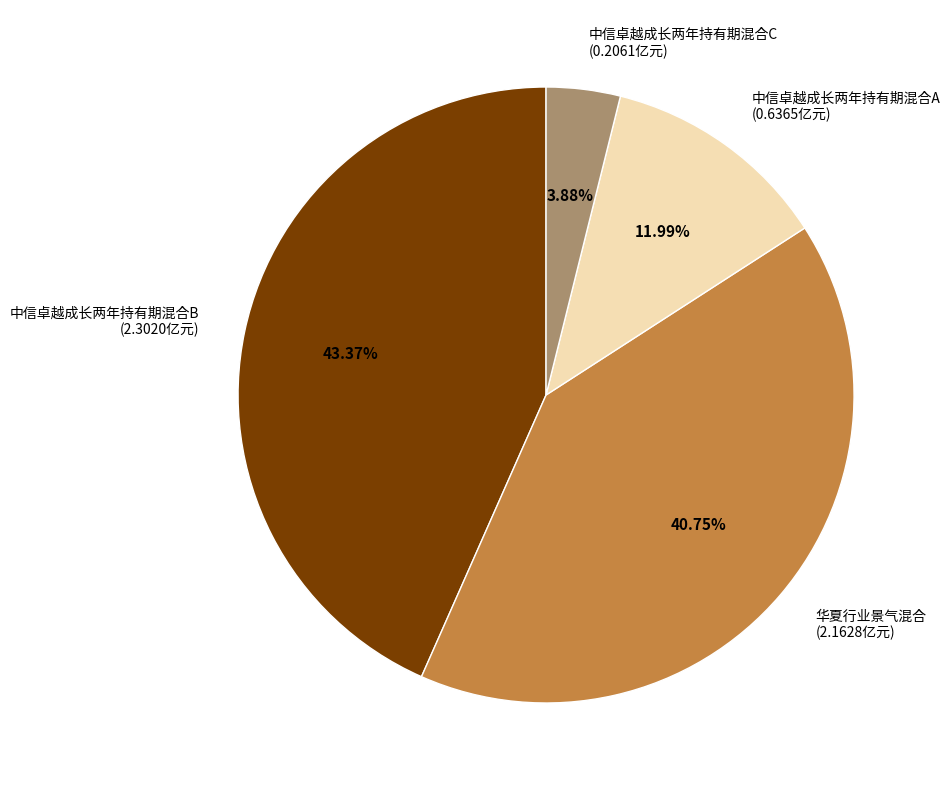

To the nearest percent, what is the difference between the largest and smallest slice percentages?

39%